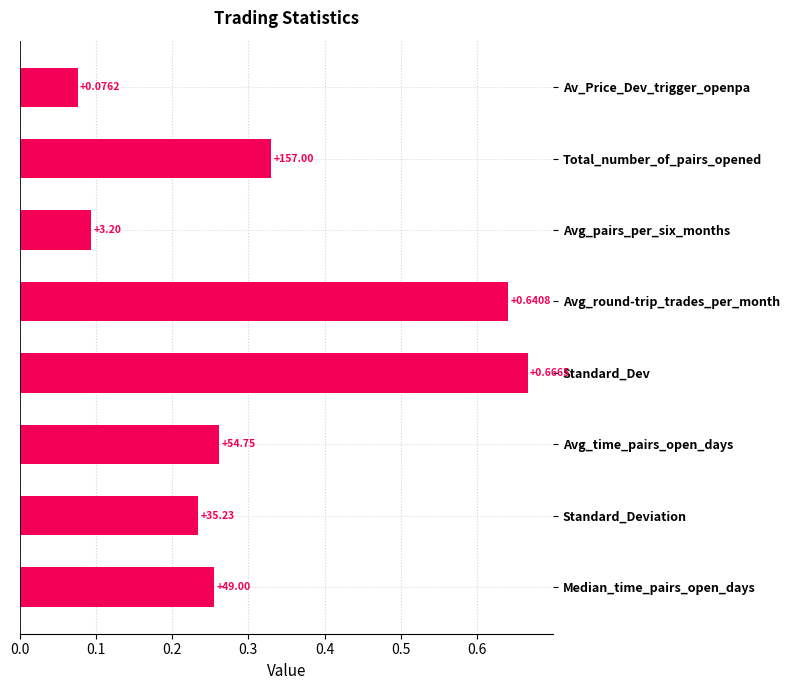

How many bars are there in total?

8